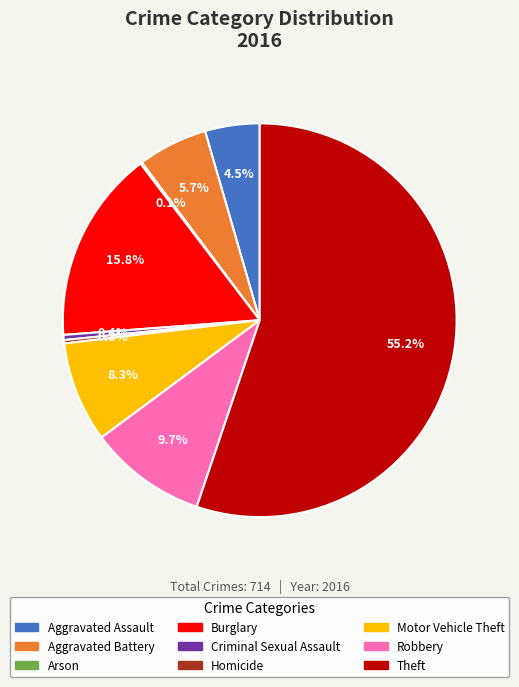

Which slice represents more than half of the pie?

Theft